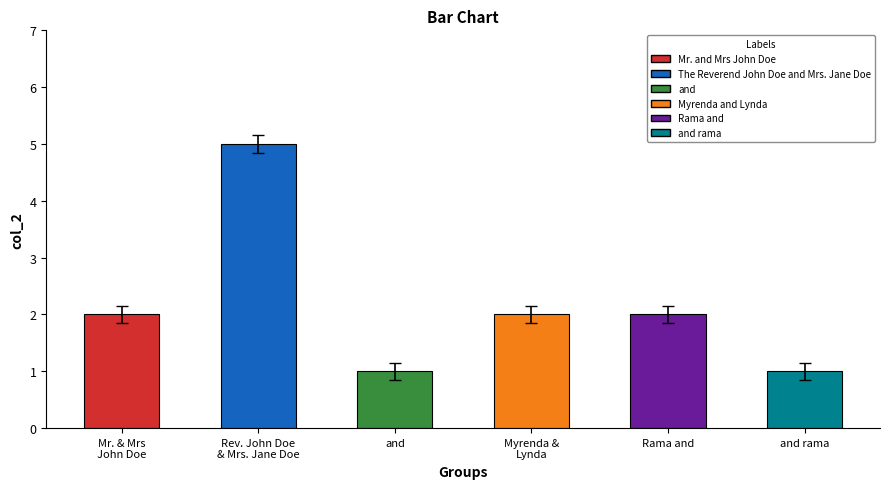

What is the change in value from Rev. John Doe
& Mrs. Jane Doe to Myrenda &
Lynda?

-3